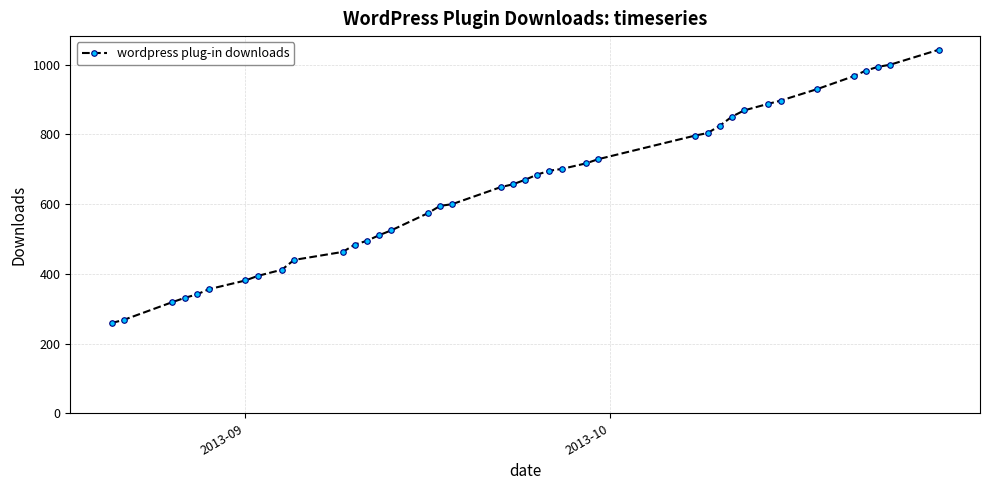

What is the difference between the maximum and minimum values?

784